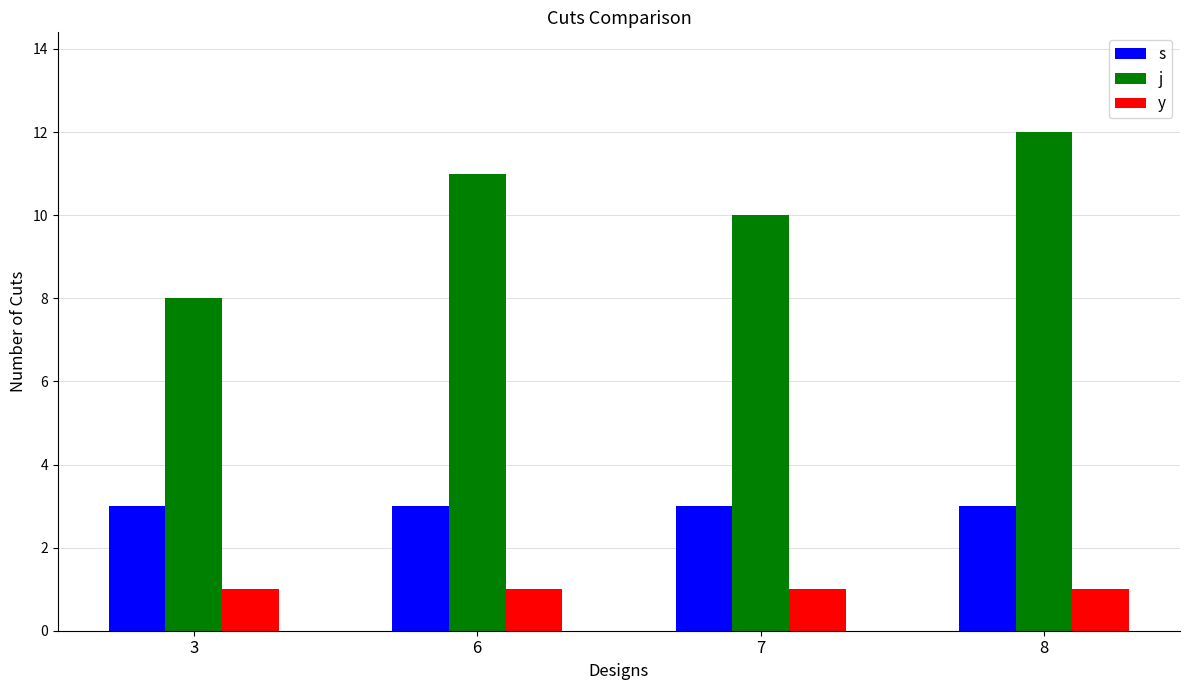

The value of s at 3 is 3. True or false?

True